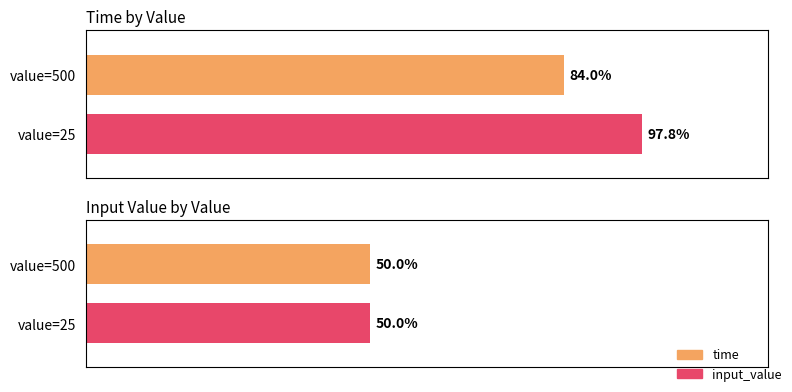

Between 0 and 20, which series saw the biggest shift?

time